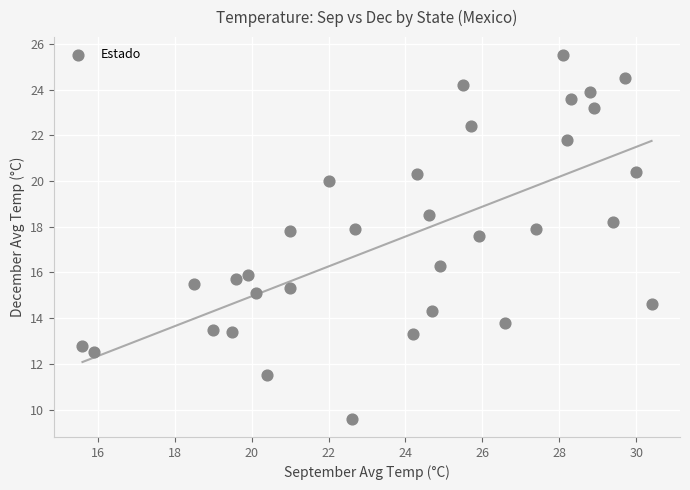

What is the range of X values (max minus min)?

14.8